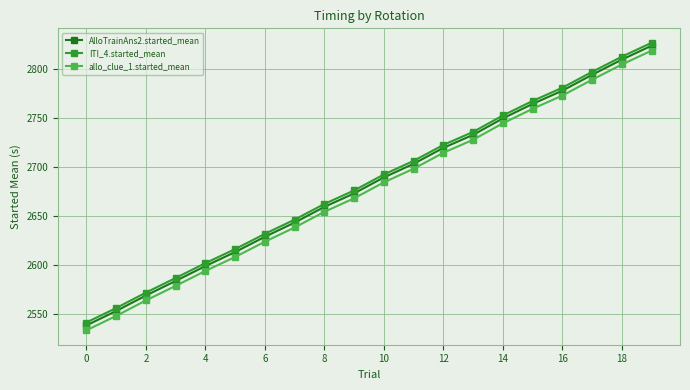

True or false: AlloTrainAns2.started_mean and ITI_4.started_mean cross at least once.

False